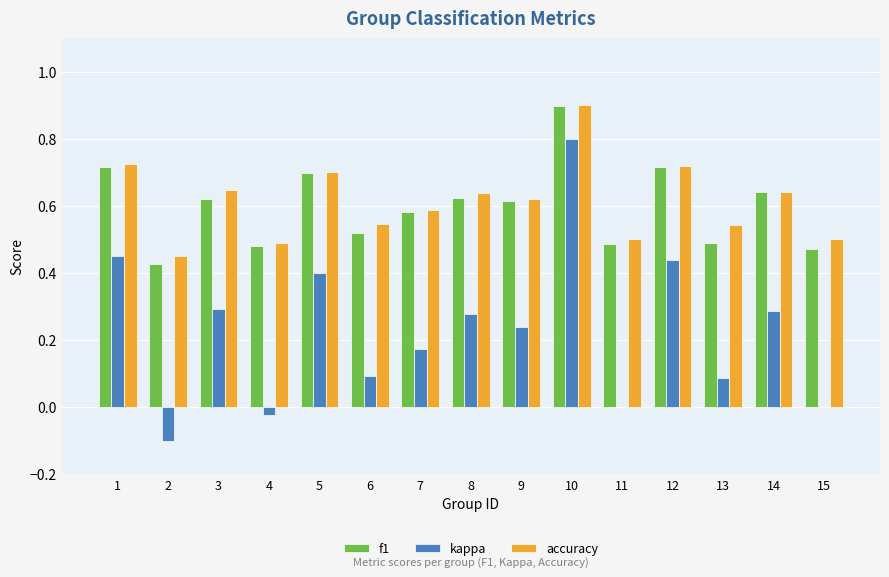

What is the sum of the f1 values at 9 and 10?

1.5